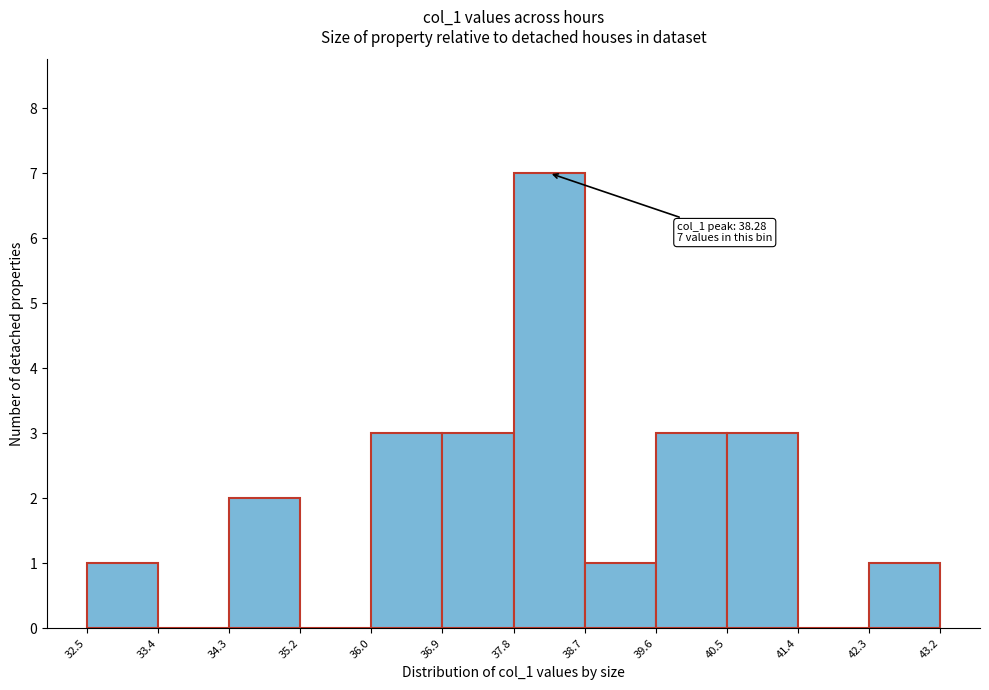

Which range on the x-axis has the tallest bar?

37.8 to 38.7